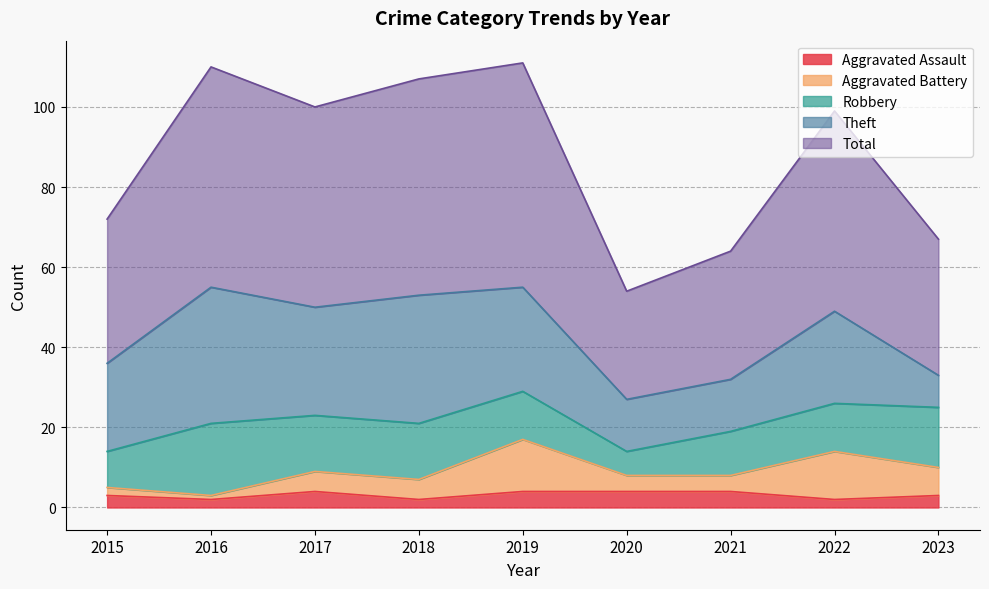

True or false: Aggravated Assault and Robbery intersect in this chart.

False